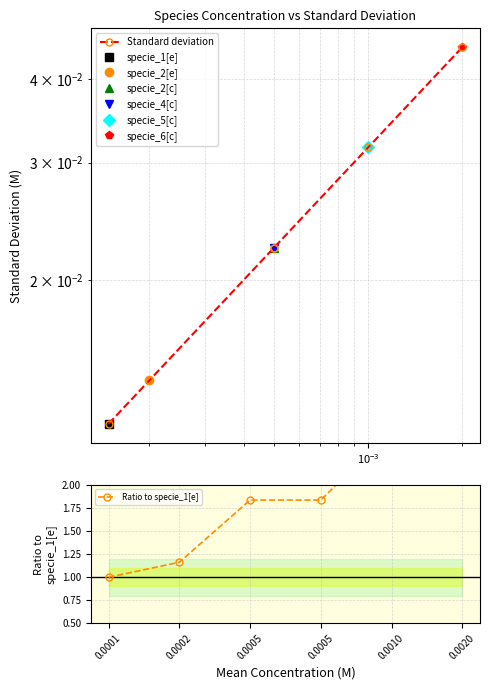

What is the maximum value shown in the chart?

3.7